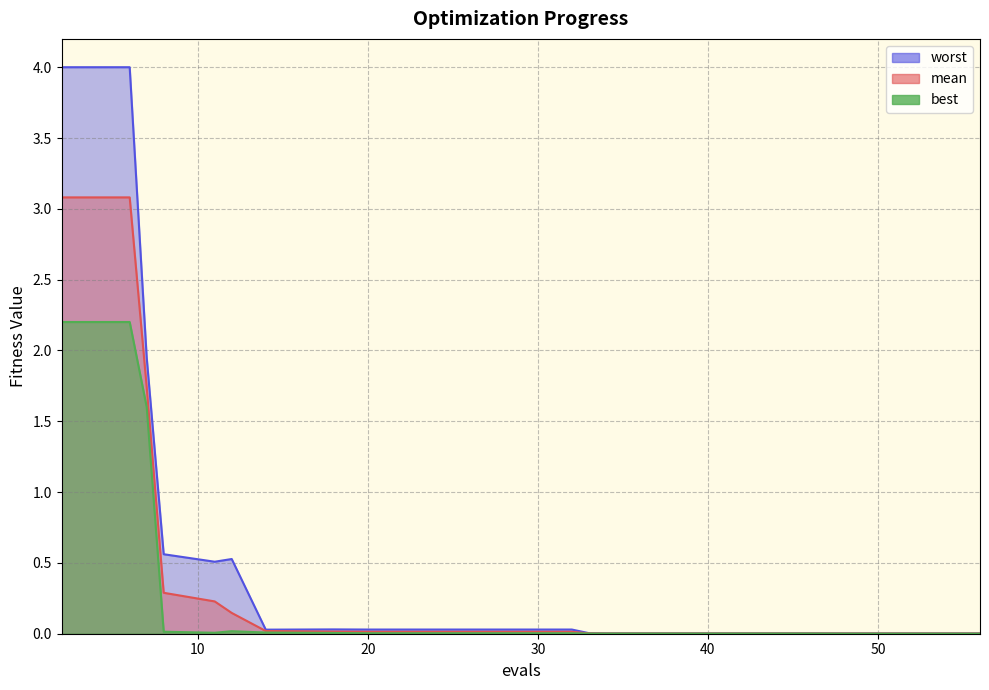

Rank the series by their average value, from lowest to highest.

best, mean, worst